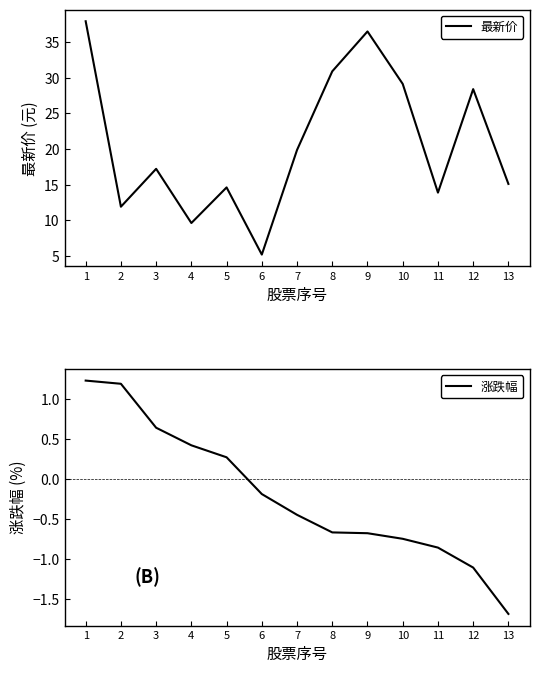

Which series changed the most between 5 and 11?

涨跌幅